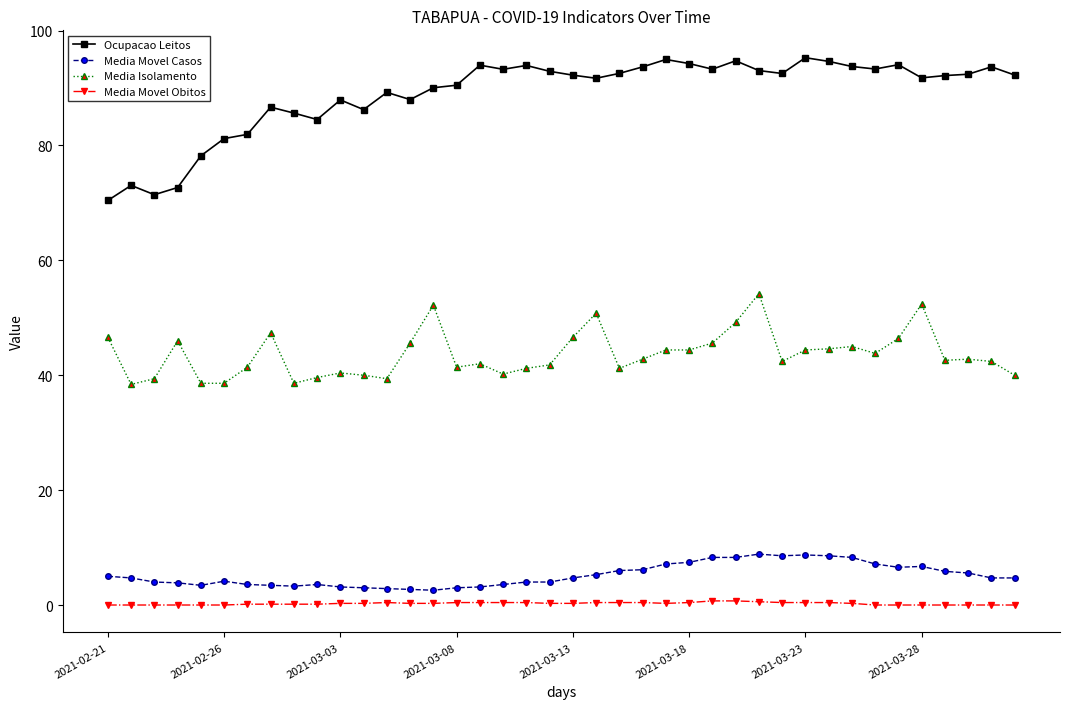

Which series has the widest spread of values?

Ocupacao Leitos